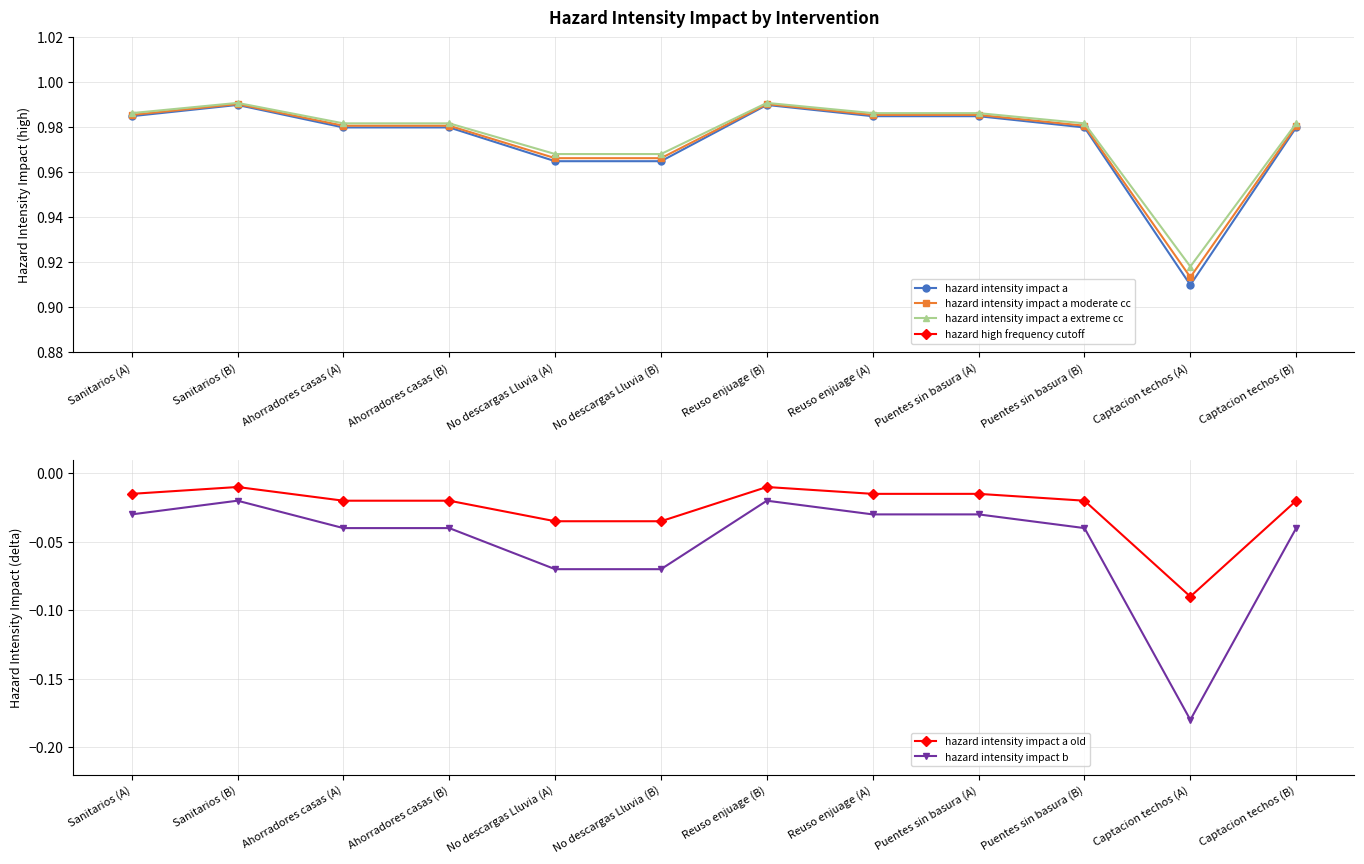

Where is the first local maximum for hazard intensity impact a?

Sanitarios (B)